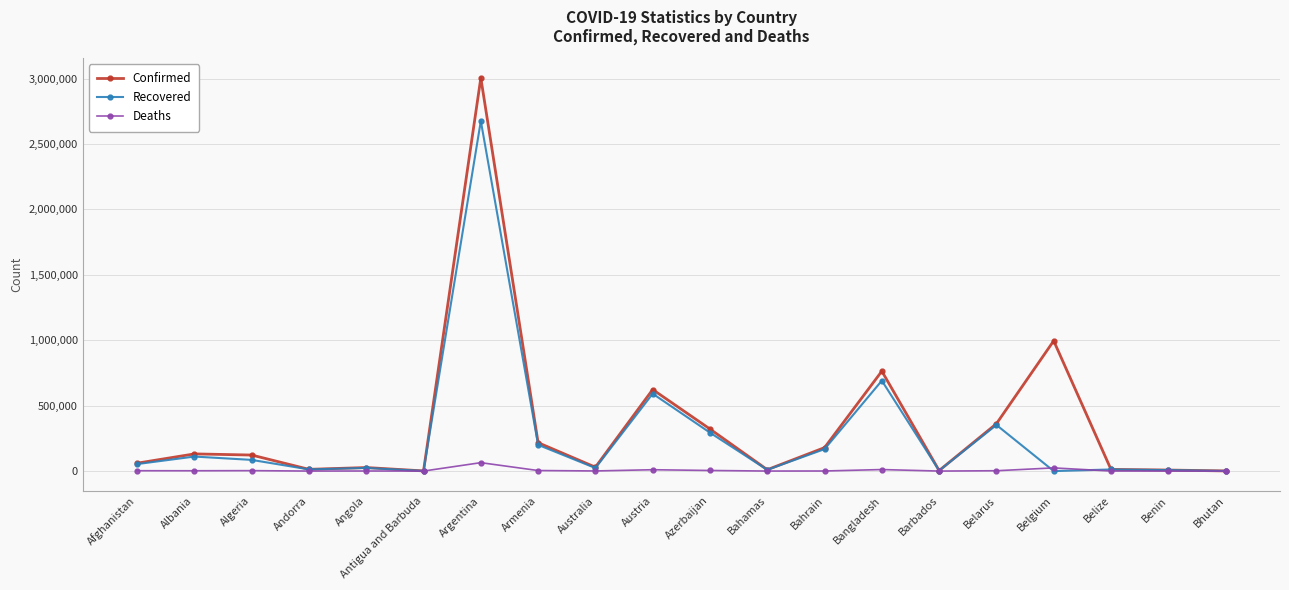

What is the difference between the maximum and minimum values in the Deaths series?

64251